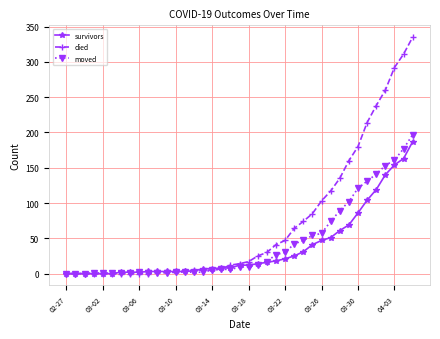

List the series in order of their peak value, lowest first.

survivors, moved, died